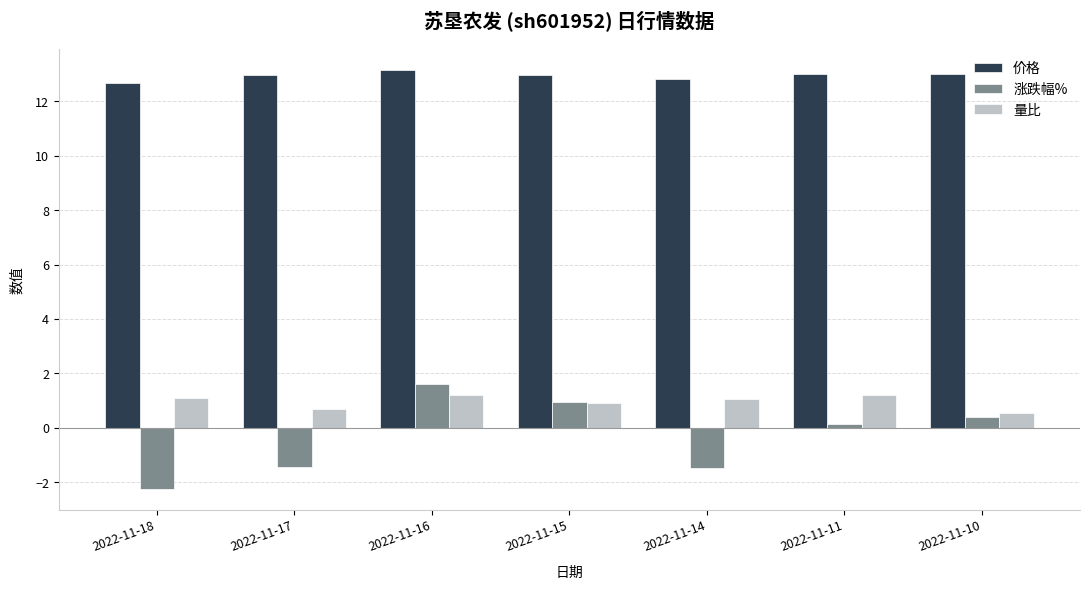

Which series has the largest range (max minus min)?

涨跌幅%